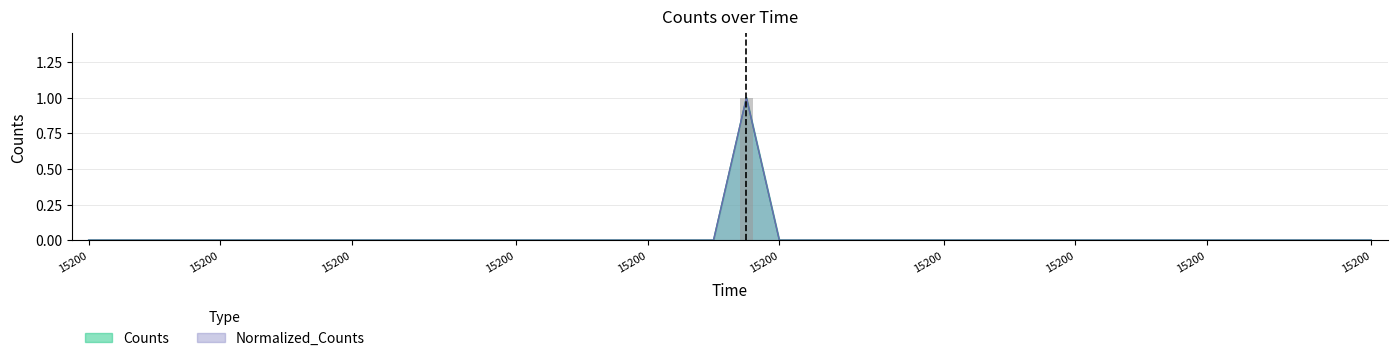

Does the chart contain stacked bars?

No